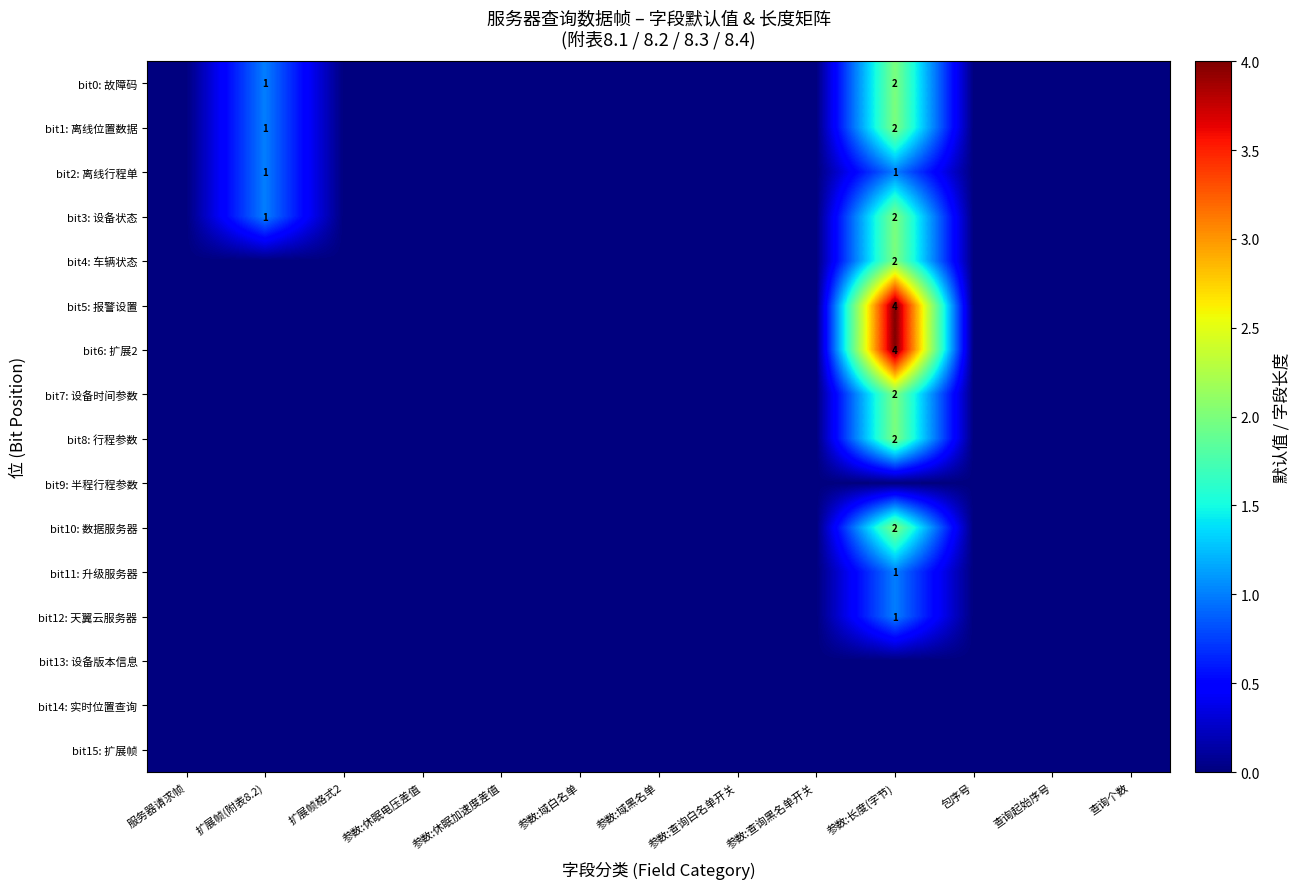

True or false: bit8: 行程参数 has a value of 1 at 参数:长度(字节).

False